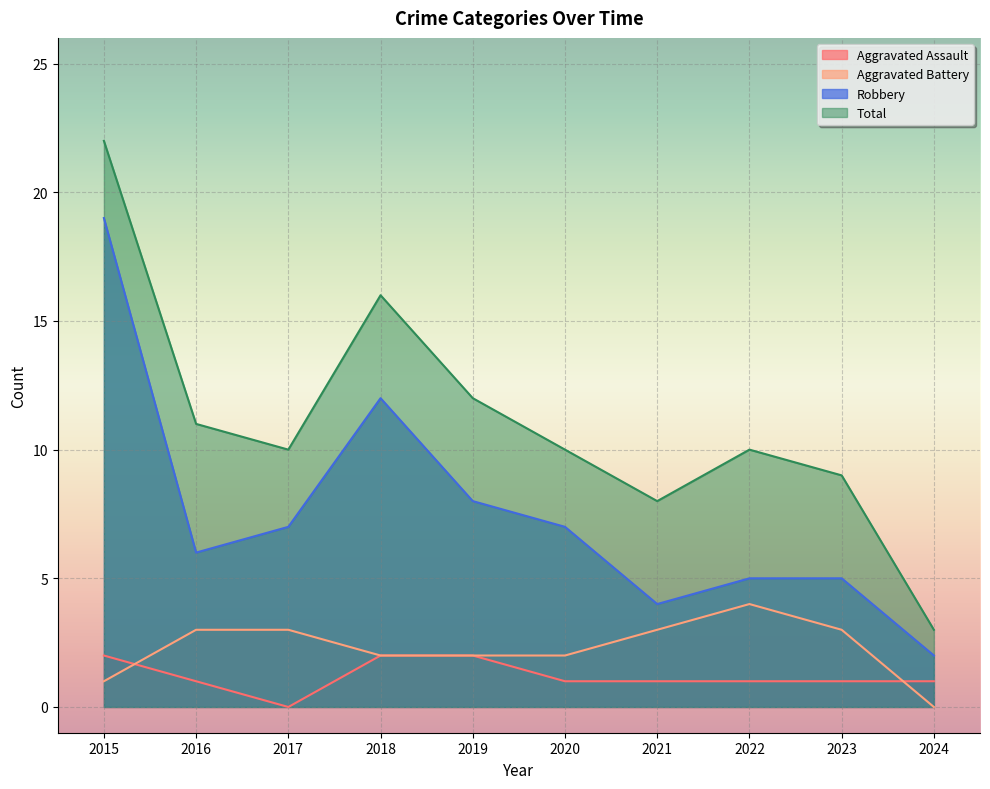

What is the sum of the Total values at 2016 and 2021?

19